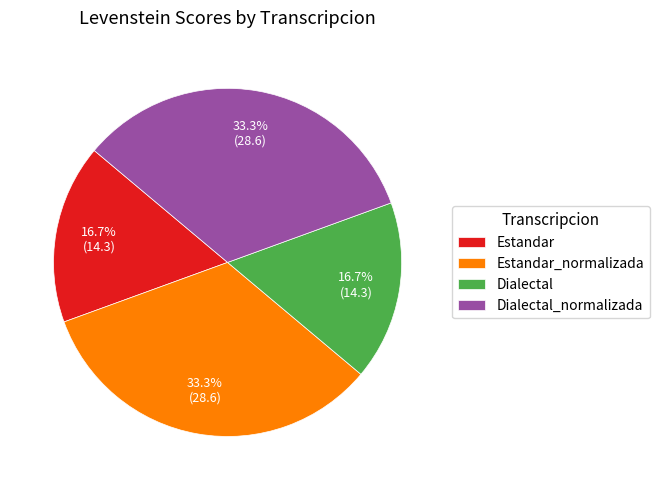

What portion of the pie excludes Estandar?

83.3%